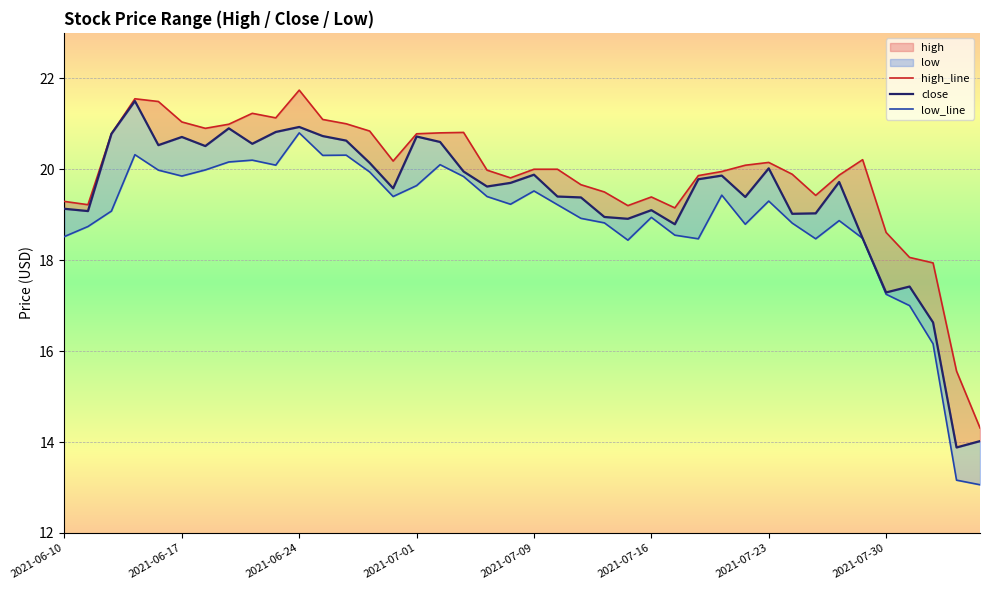

List the labels in order of close value, smallest first.

38, 39, 37, 35, 36, 34, 26, 24, 23, 31, 32, 2021-06-17, 25, 2021-06-10, 22, 29, 21, 14, 18, 19, 33, 27, 28, 20, 17, 30, 13, 2021-07-23, 2021-07-09, 8, 16, 12, 2021-07-16, 15, 11, 2021-06-24, 9, 2021-07-30, 10, 2021-07-01